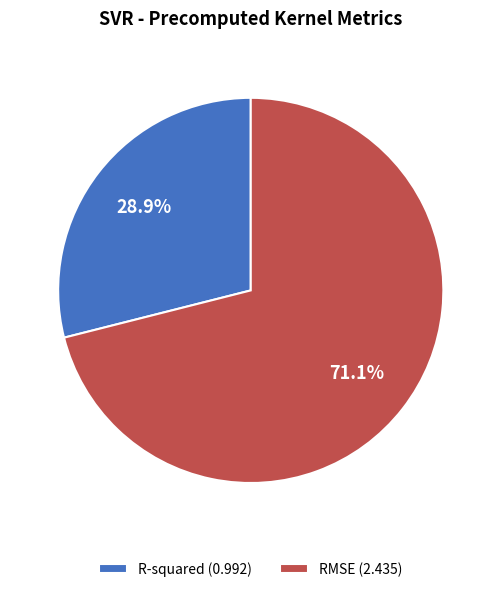

True or false: R-squared accounts for 43% of the total.

False